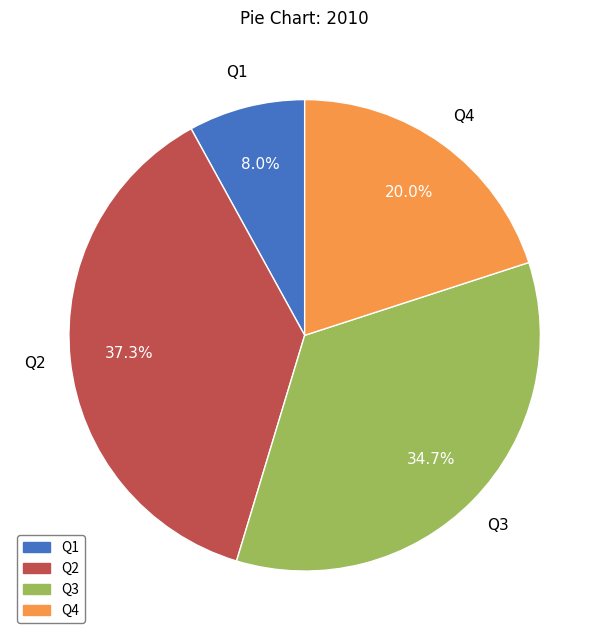

What percentage is the Q1 slice, to the nearest percent?

8%